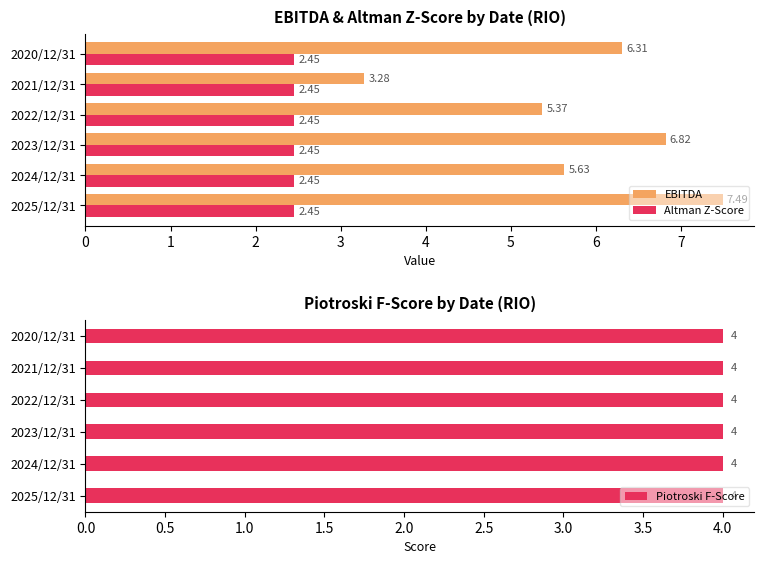

What is the sum of all Altman Z-Score values?

14.7